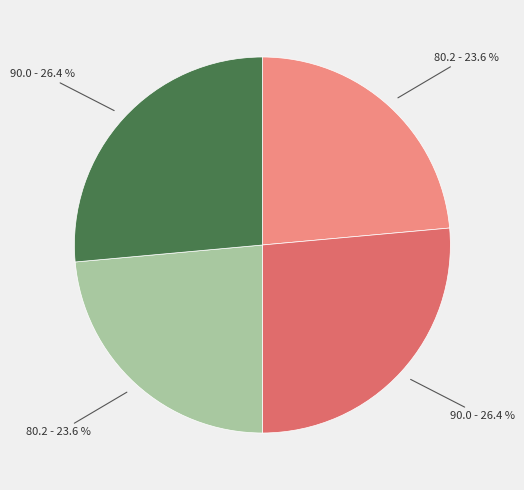

Is there any slice that represents more than half of the pie?

No